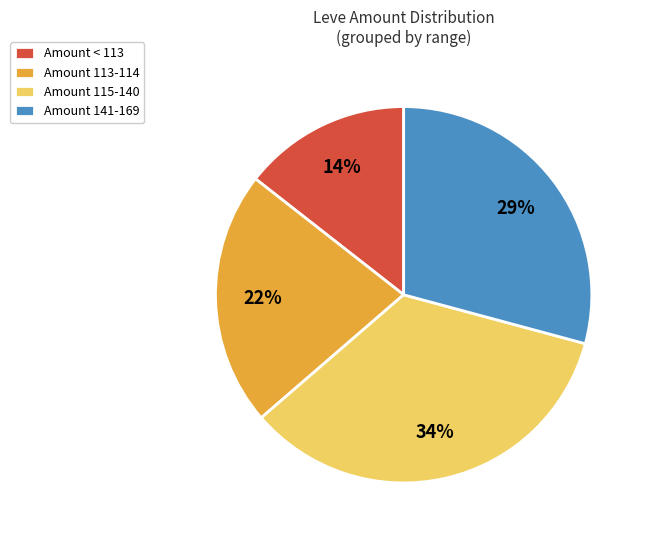

Does any single category account for the majority?

No